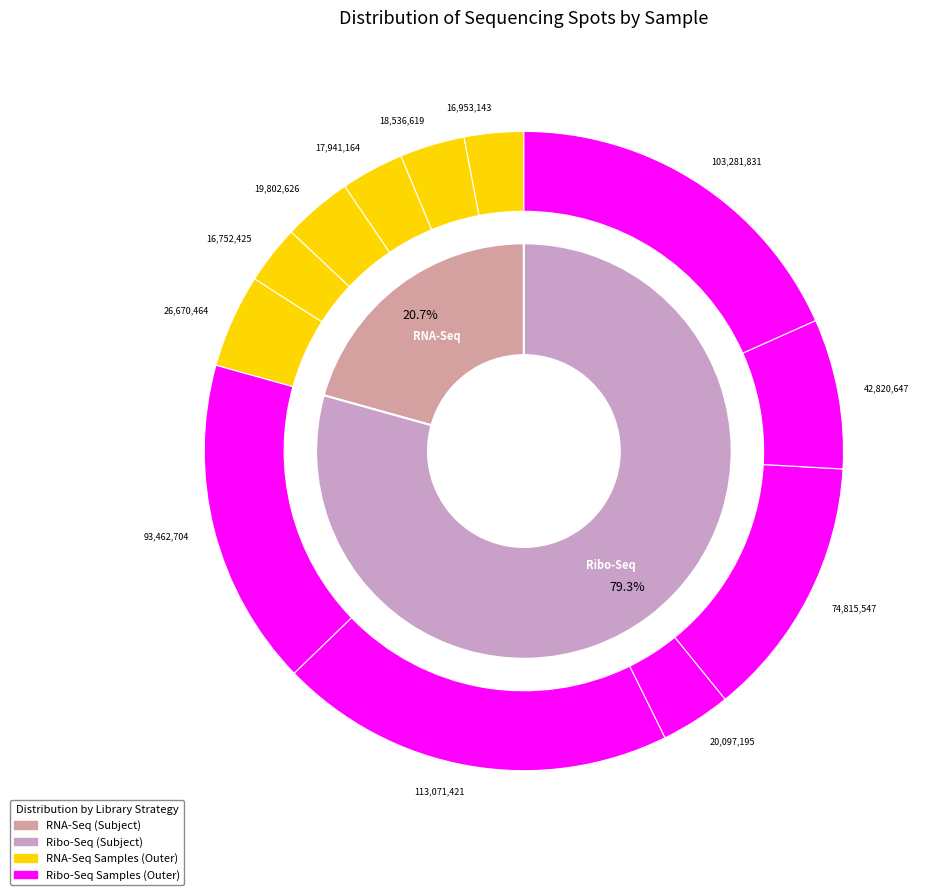

Combined, what portion of the pie is RNA_6h_KCl_rep3 and Ribo_0h_KCl_rep2?

24.8%